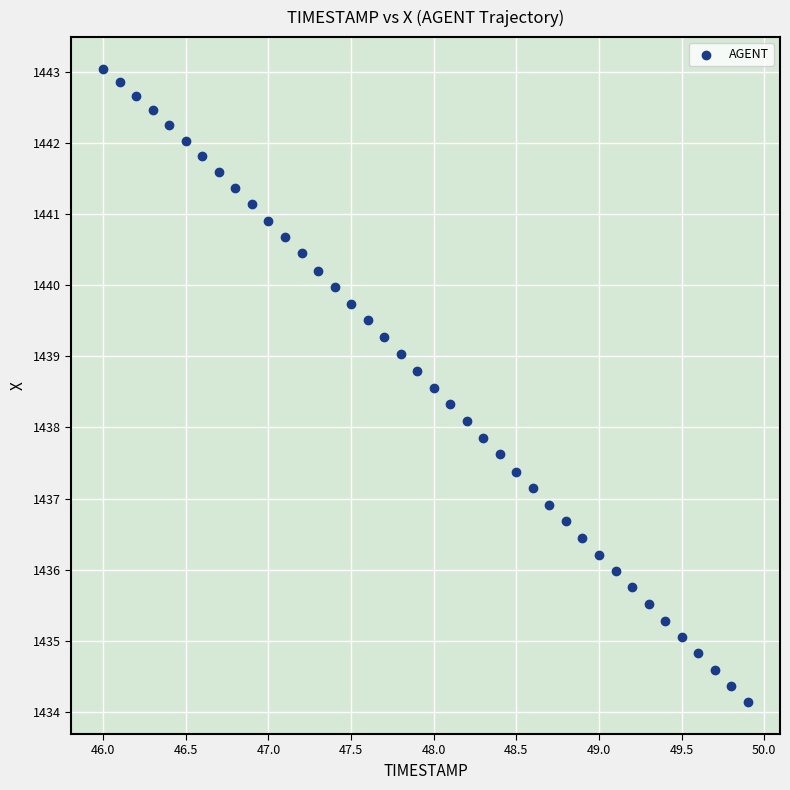

What is the range of Y values (max minus min)?

8.9